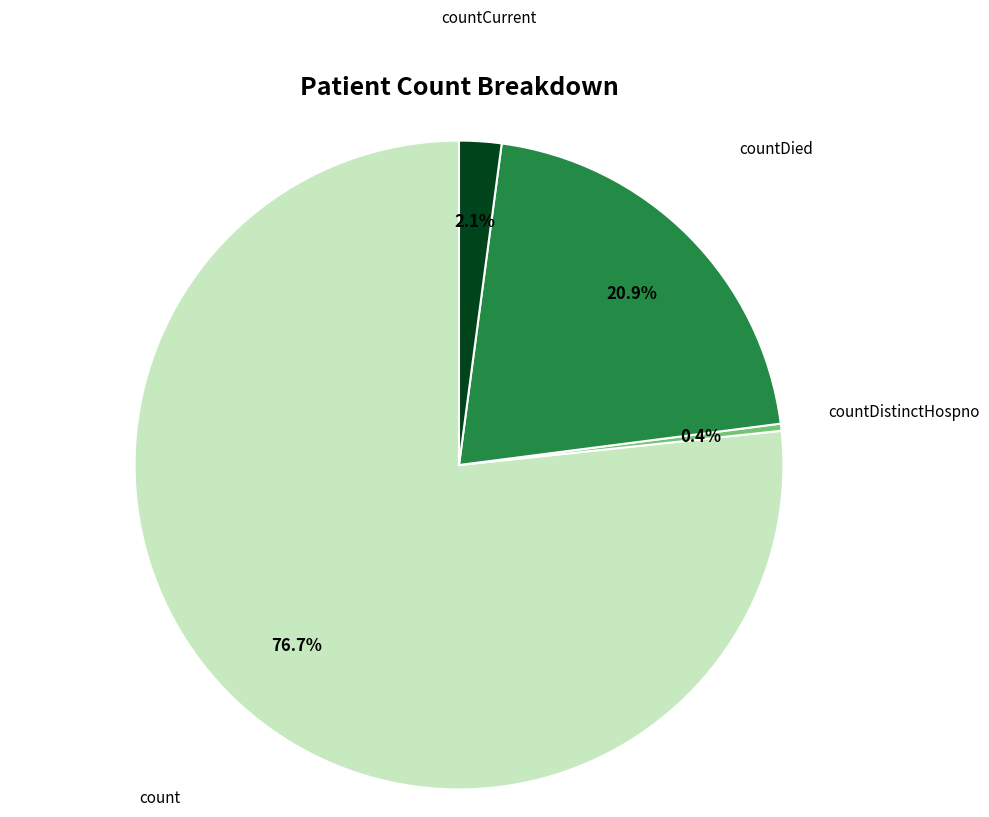

Does any single category account for the majority?

Yes